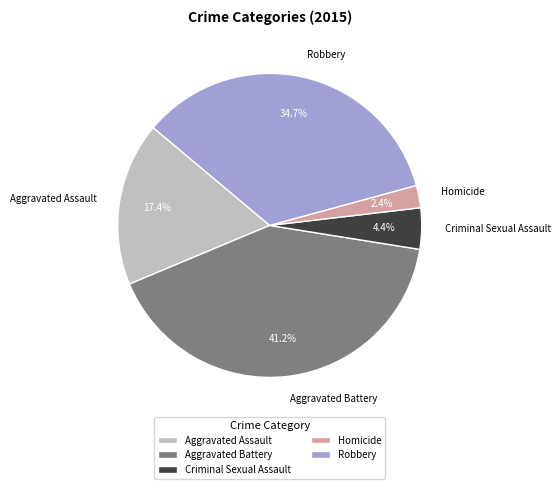

Rank the categories by value from highest to lowest.

Aggravated Battery, Robbery, Aggravated Assault, Criminal Sexual Assault, Homicide